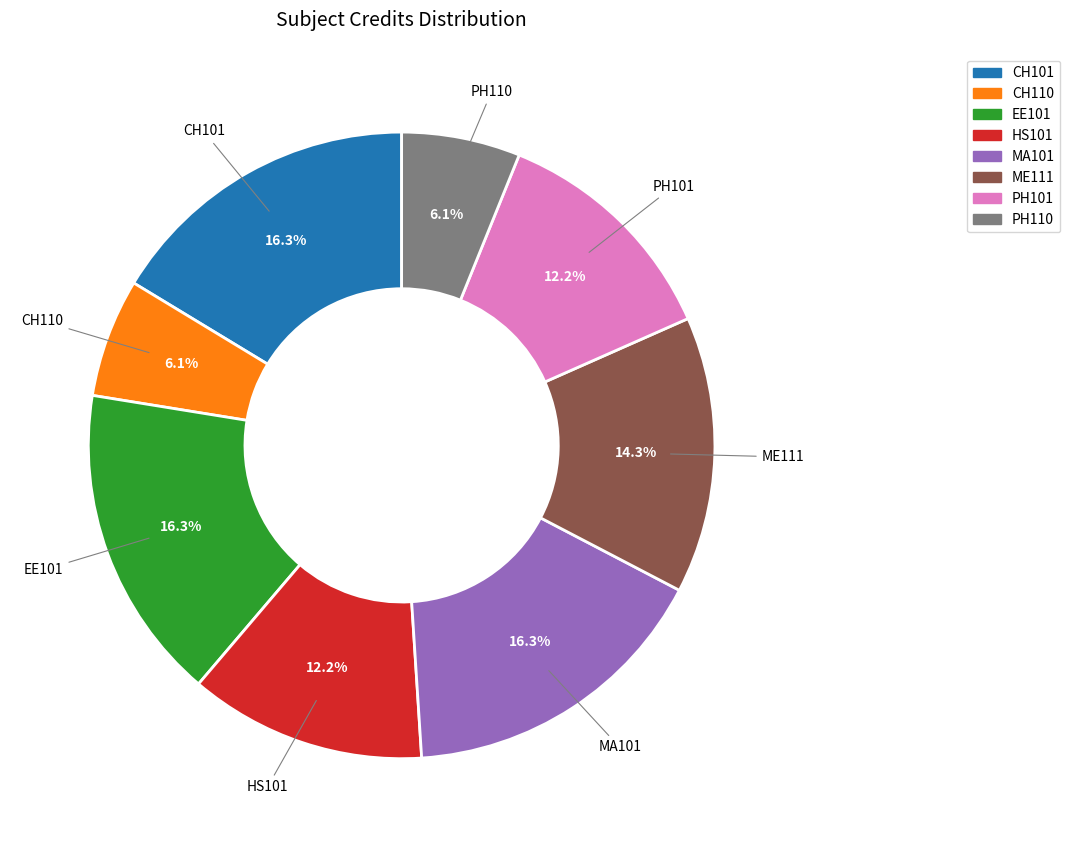

To the nearest percent, what is the difference between the HS101 and CH101 slice percentages?

4%